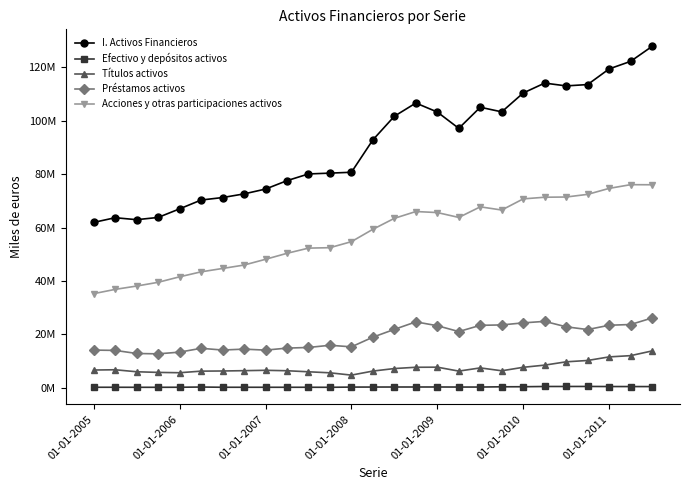

Which series has the largest total across all categories?

I. Activos Financieros